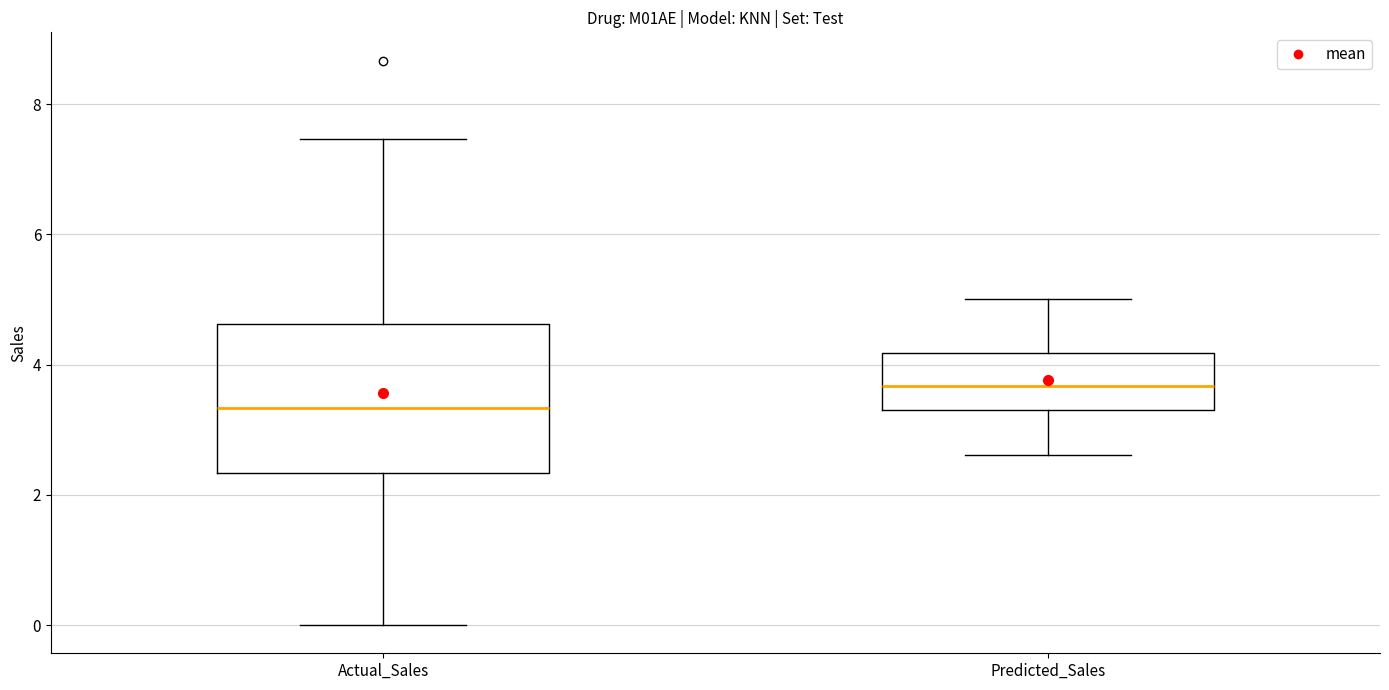

Reading left to right, read every box against the y-axis: the position of its median line, the range the box covers, and the ends of its whiskers. The values are not printed on the chart, so give them approximately, as read against the axis.

Actual_Sales: median 3.4, box 2.4 to 4.6, whiskers 0.0 to 7.4
Predicted_Sales: median 3.6, box 3.4 to 4.2, whiskers 2.6 to 5.0